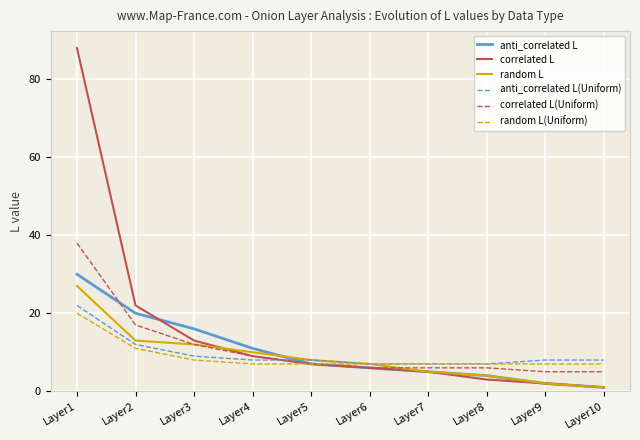

At which label does random L first exceed 8?

Layer1